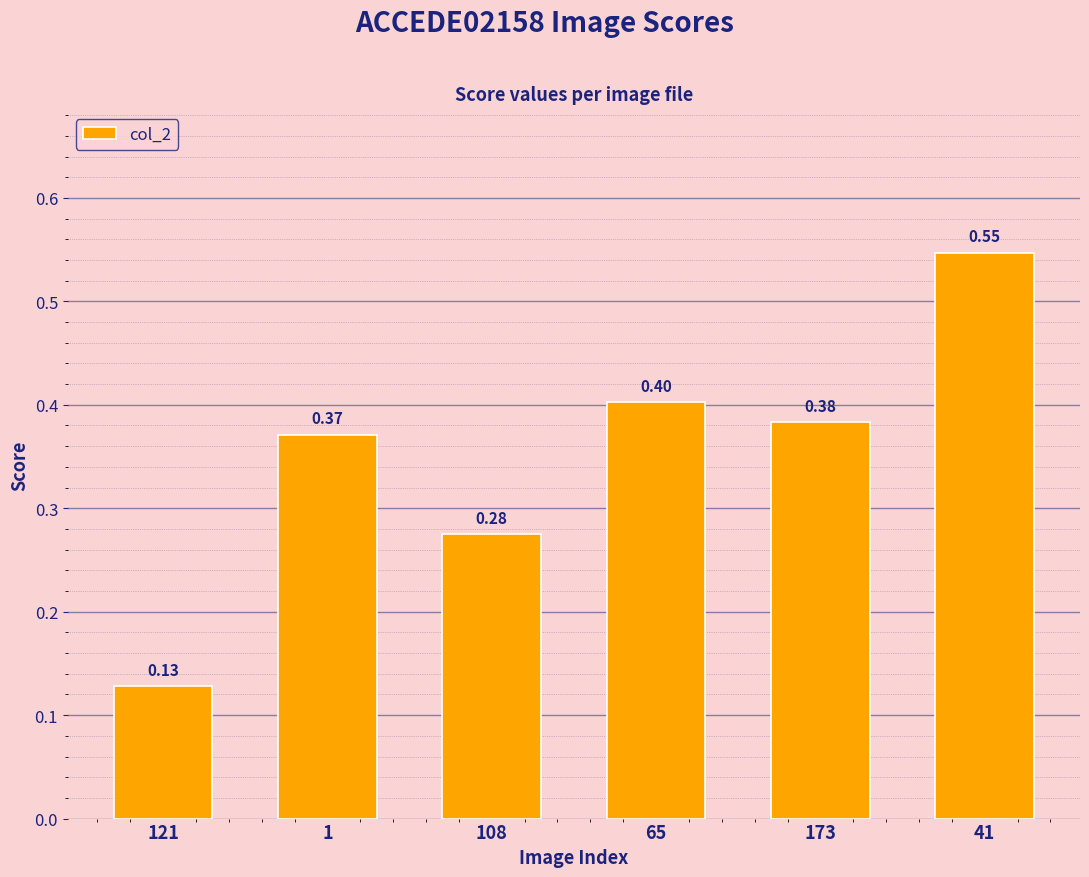

What is the sum of the values at 173 and 1?

0.8